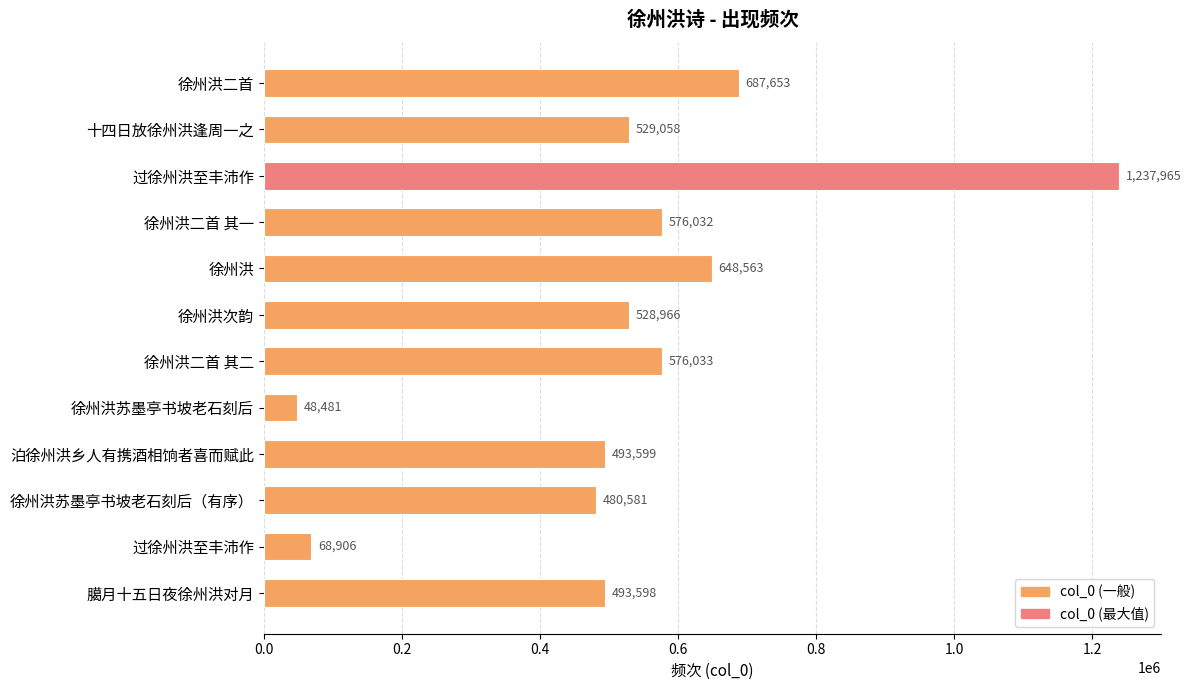

How many values are below 529058?

6